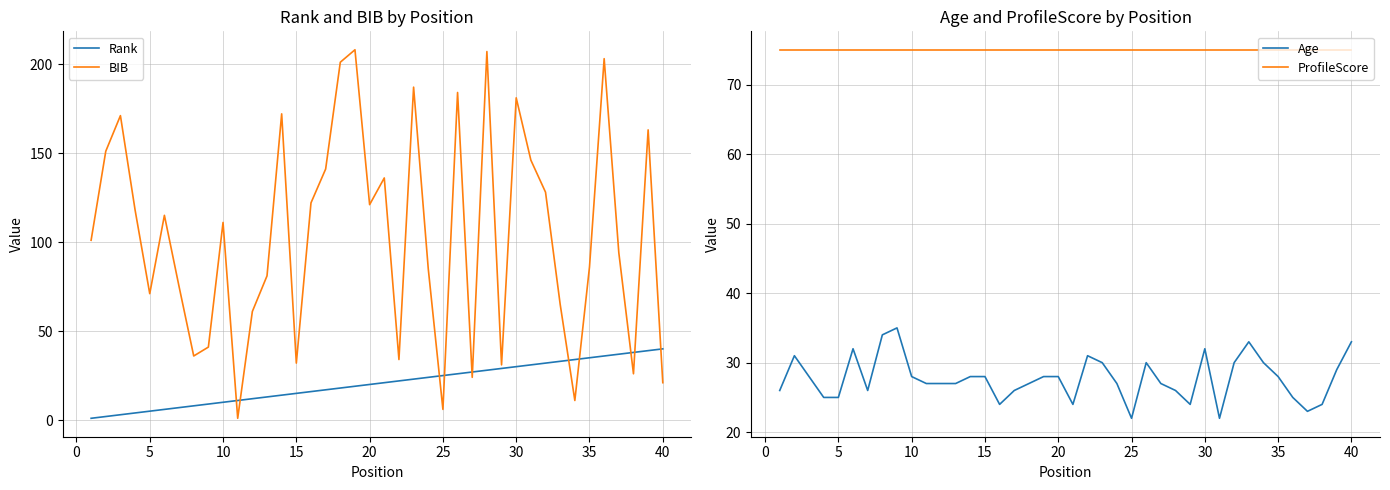

True or false: ProfileScore and Age cross at least once.

False